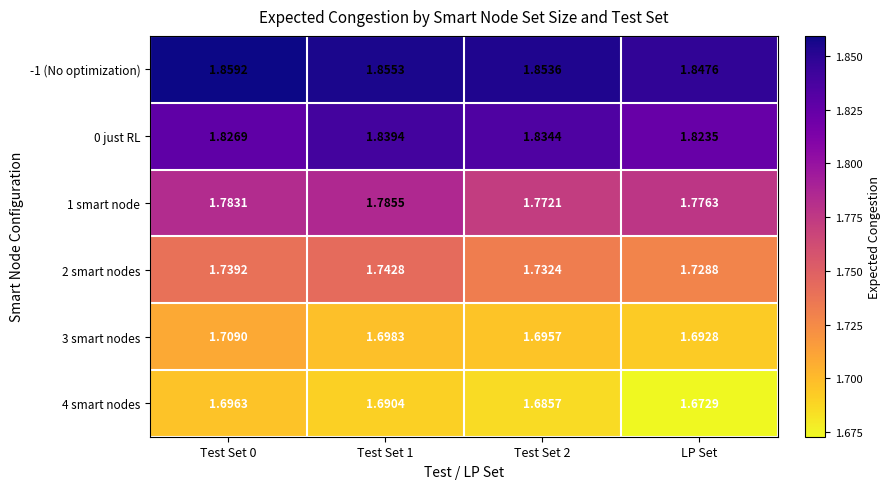

Where is 2 smart nodes nearest to the value 1?

LP Set